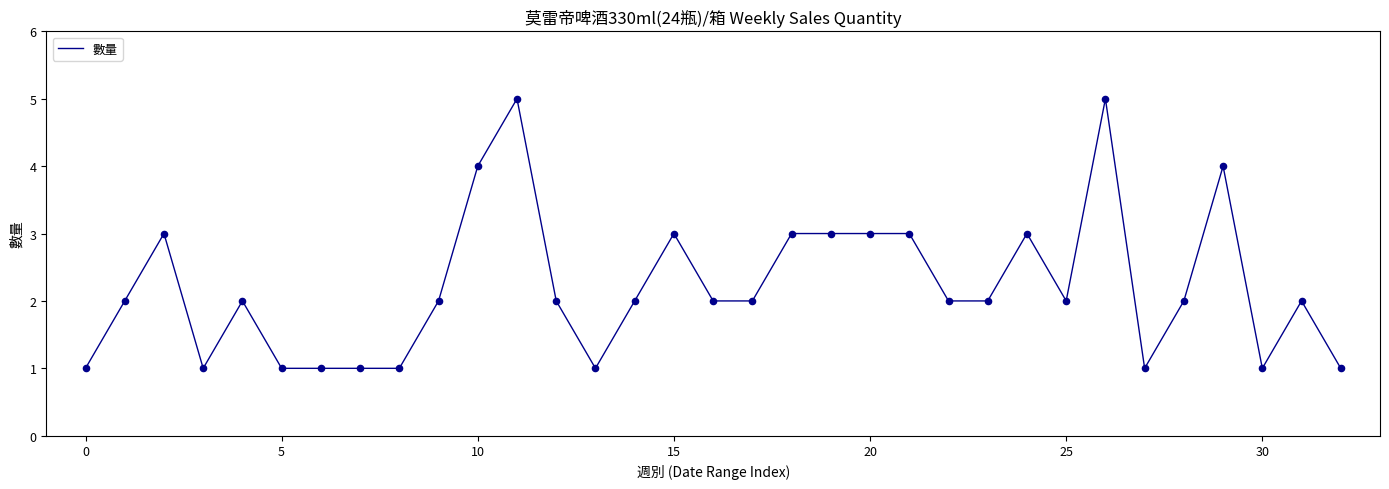

What is the maximum value shown in the chart?

5